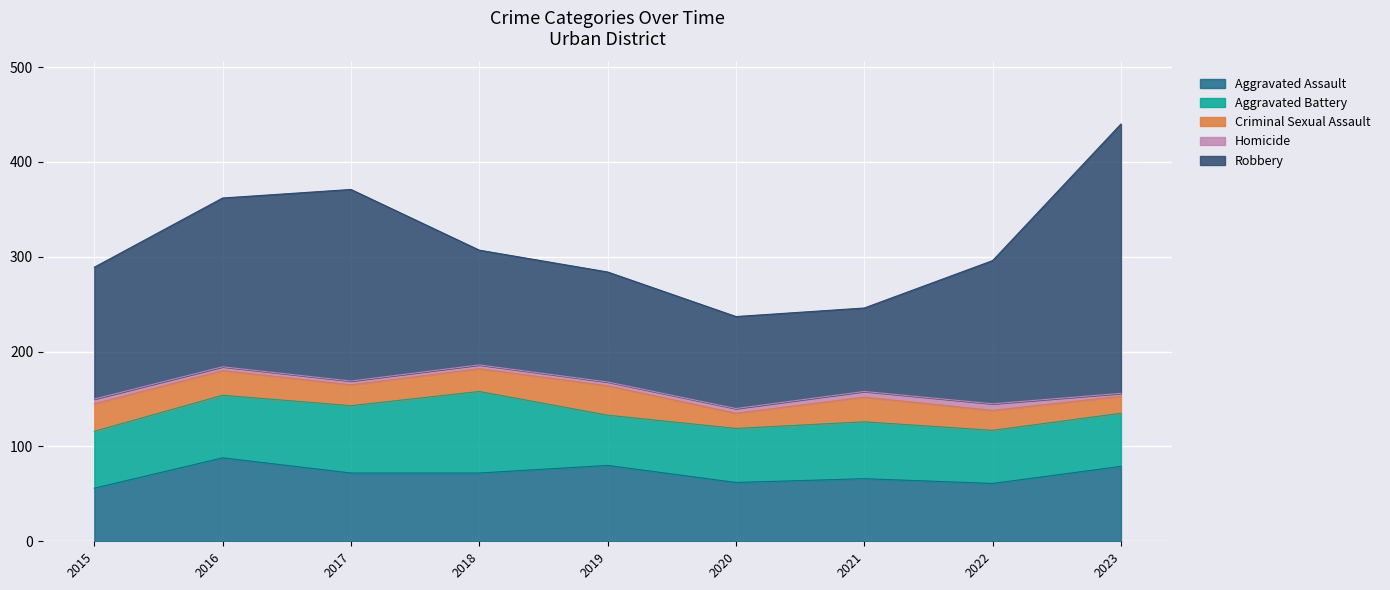

What is the smallest value displayed?

3